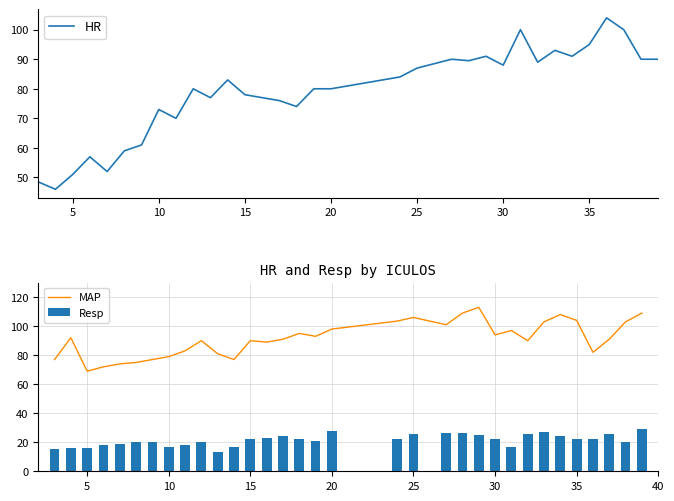

Reading left to right, transcribe all the data shown in this chart.

HR: 48.5	46.0	51.0	57.0	52.0	59.0	61.0	73.0	70.0	80.0	77.0	83.0	78.0	77.0	76.0	74.0	80.0	80.0	84.0	87.0	90.0	89.5	91.0	88.0	100.0	89.0	93.0	91.0	95.0	104.0	100.0	90.0	90.0
MAP: 77.0	92.0	69.0	72.0	74.0	75.0	77.0	79.0	83.0	90.0	81.0	77.0	90.0	89.0	91.0	95.0	93.0	98.0	103.5	106.0	101.0	109.0	113.0	94.0	97.0	90.0	103.0	108.0	104.0	82.0	91.0	103.0	109.0
Resp: 15.5	16.0	16.0	18.0	19.0	20.0	20.0	17.0	18.0	20.0	13.0	17.0	22.0	23.0	24.0	22.0	21.0	28.0	22.5	26.0	26.5	26.5	25.0	22.0	17.0	26.0	27.0	24.0	22.5	22.0	26.0	20.0	29.0